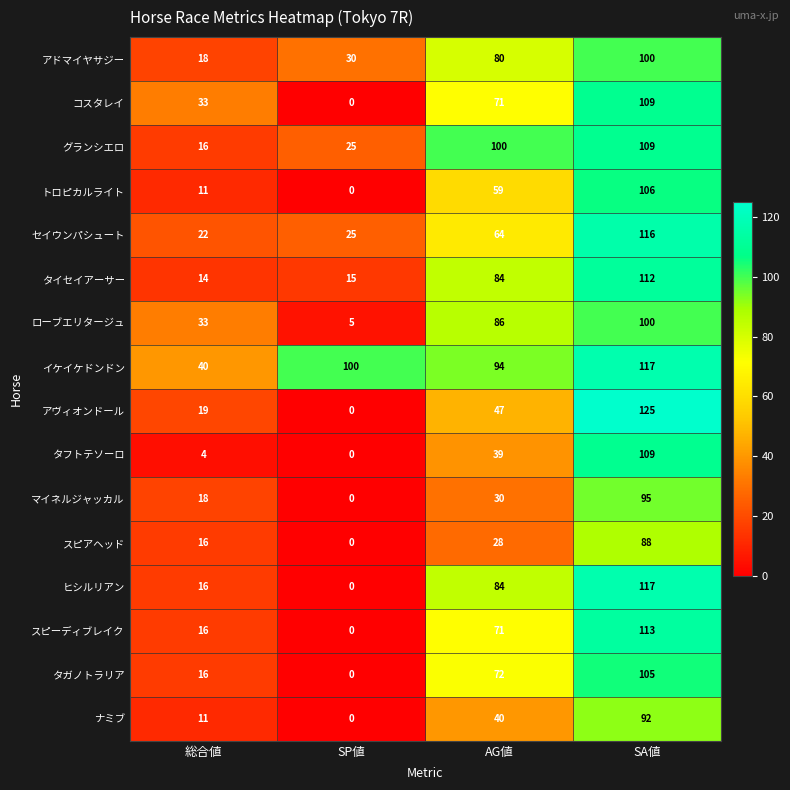

At which label is コスタレイ closest to 54?

AG値